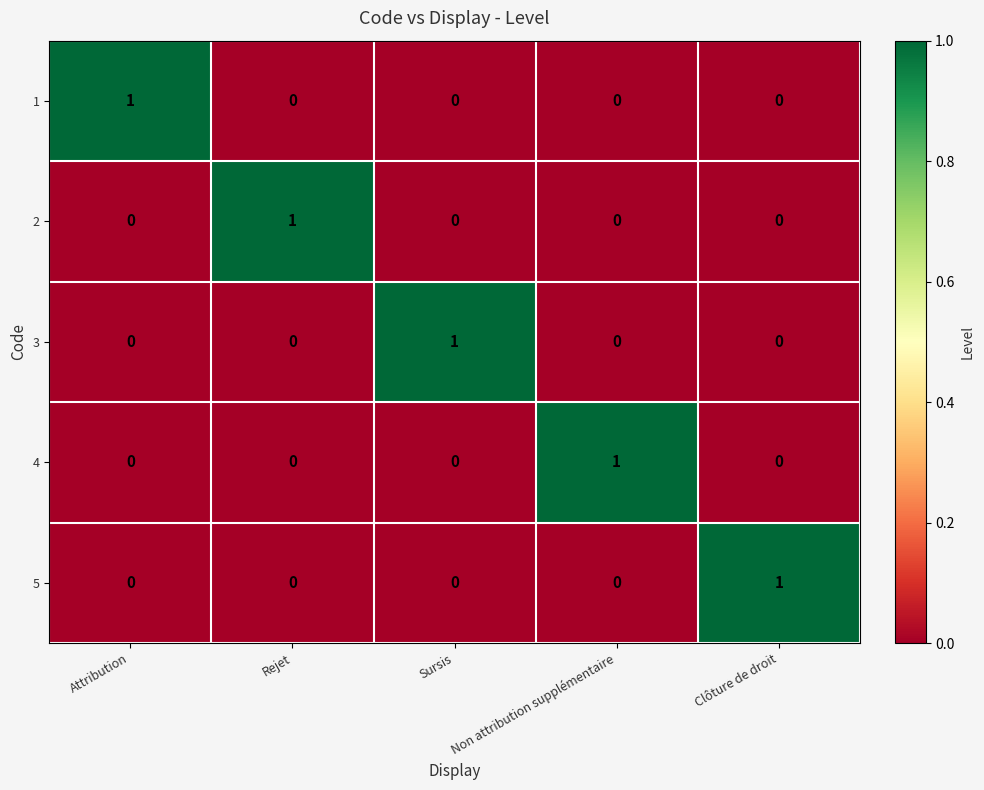

The 1 series shows 0 at Clôture de droit. True or false?

True